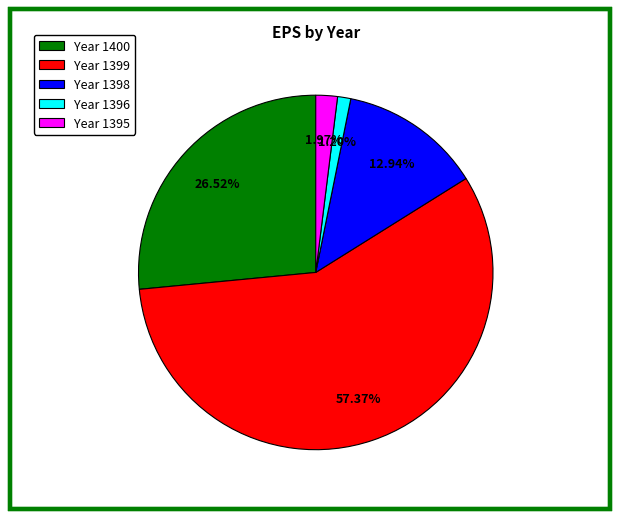

What is the majority slice?

Year 1399